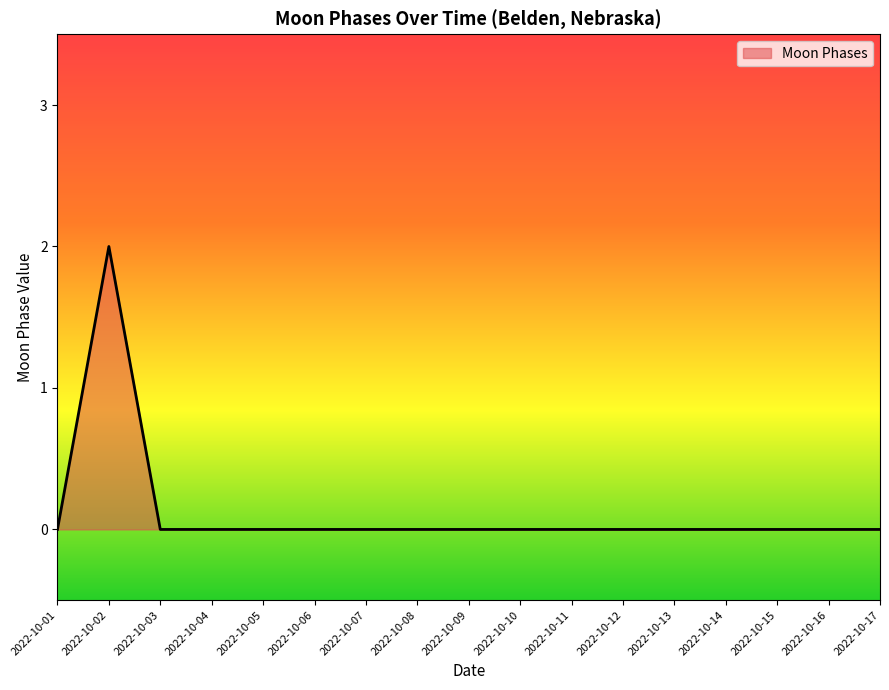

Which label corresponds to the largest value in the chart?

2022-10-02